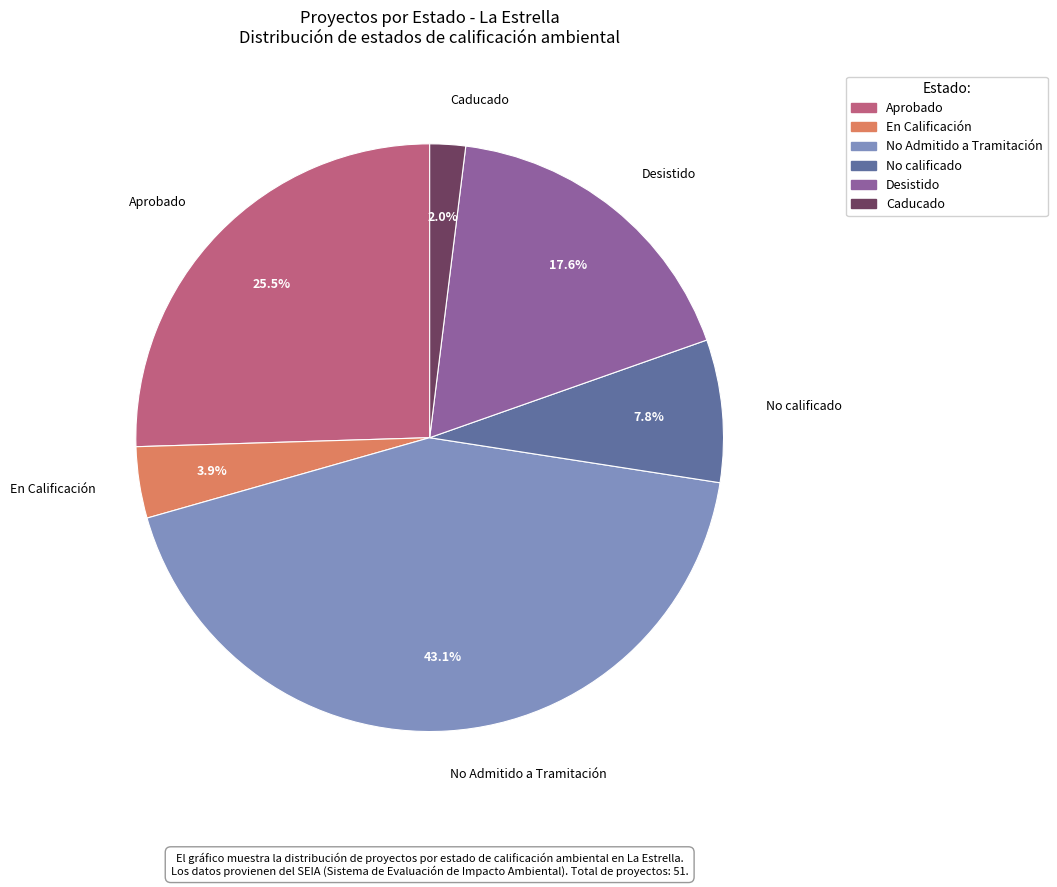

What is the smallest slice in the pie chart?

Caducado